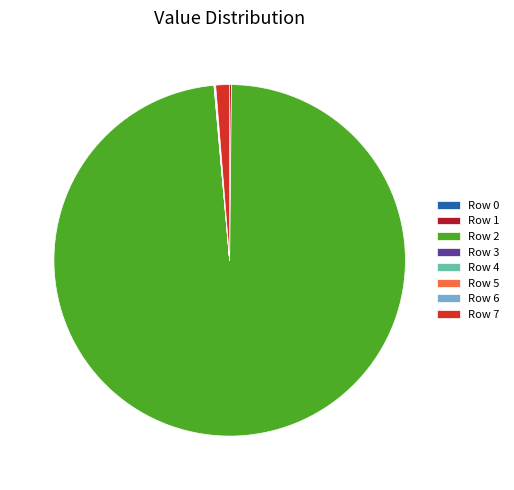

Which category has the biggest portion of the pie?

Row 2